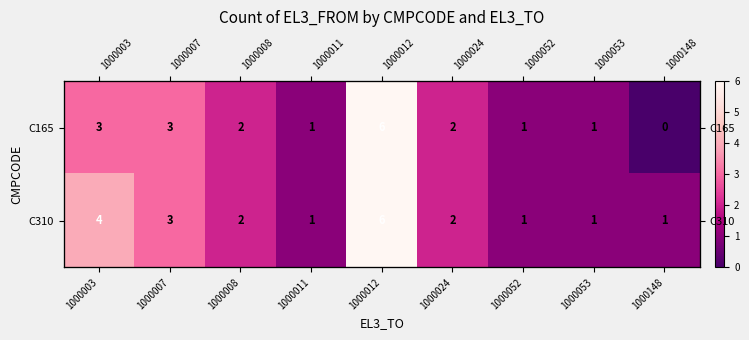

What is the total value across all series at 1000148?

1